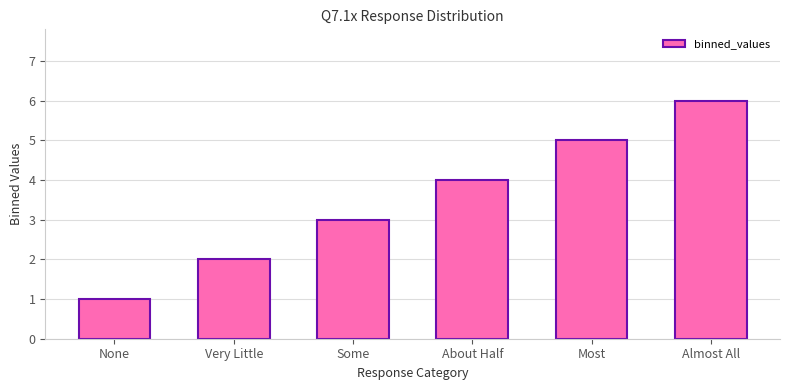

What is the minimum value shown in the chart?

1